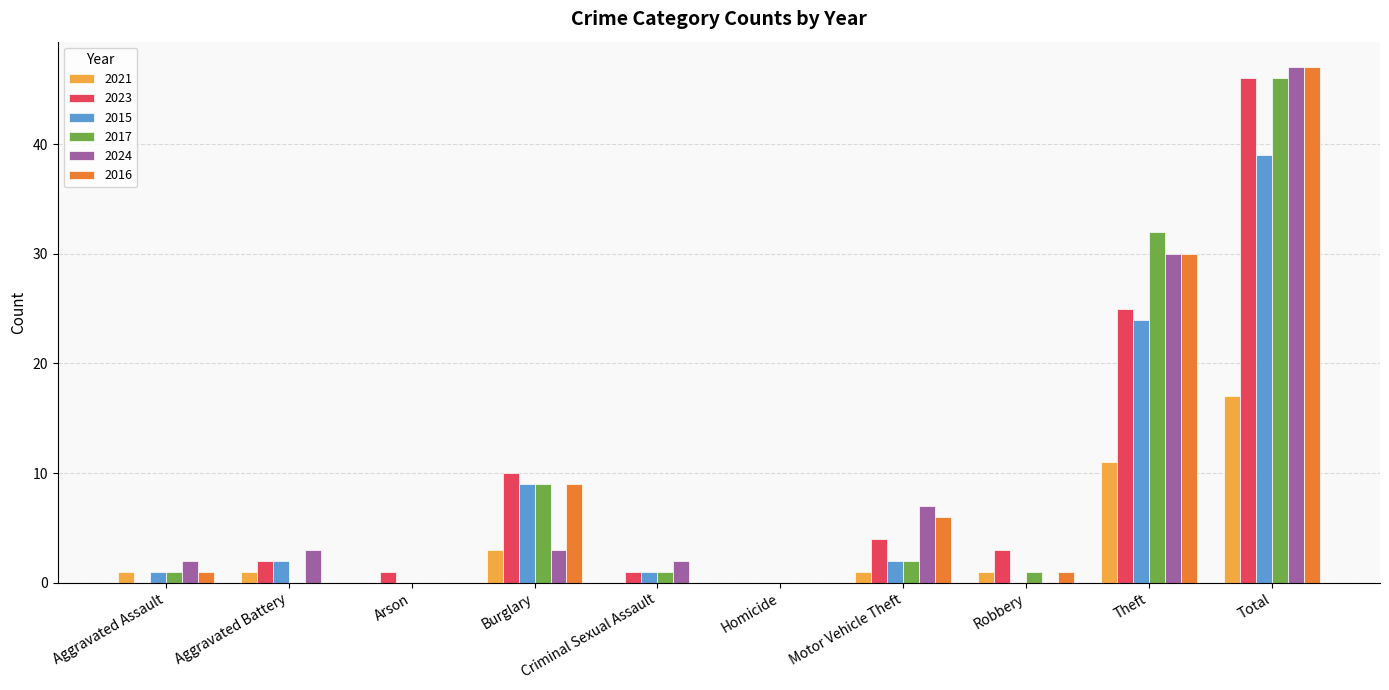

Reading right to left, list all the values displayed in this chart.

2021: 17	11	1	1	0	0	3	0	1	1
2023: 46	25	3	4	0	1	10	1	2	0
2015: 39	24	0	2	0	1	9	0	2	1
2017: 46	32	1	2	0	1	9	0	0	1
2024: 47	30	0	7	0	2	3	0	3	2
2016: 47	30	1	6	0	0	9	0	0	1